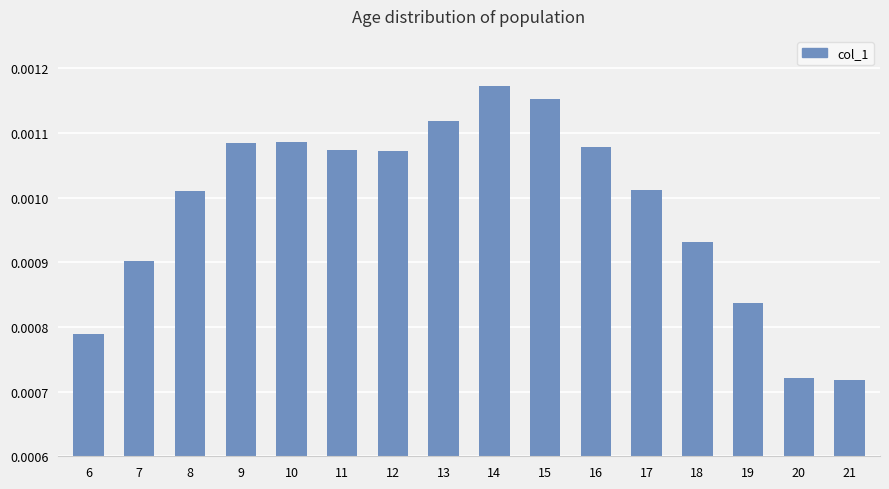

Count the values in the range 0 to 1.

16